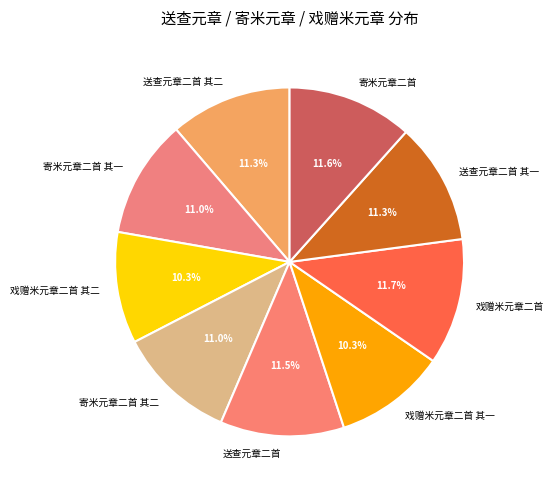

To the nearest percent, what is the difference between the largest and smallest slice percentages?

1%